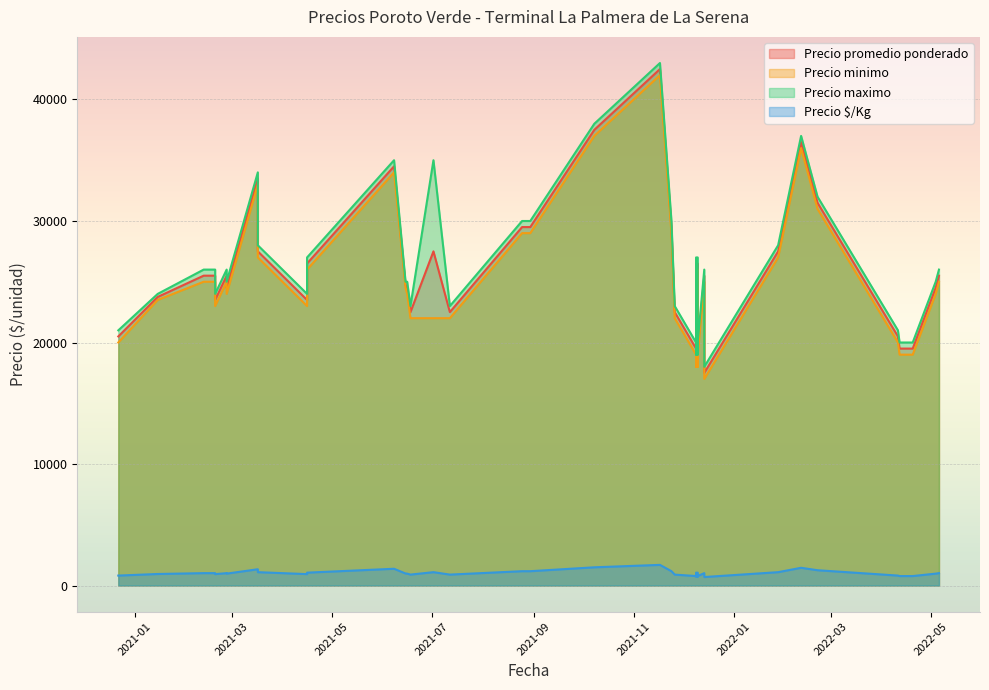

What is the difference between the maximum and second lowest values in the Precio minimo series?

24000